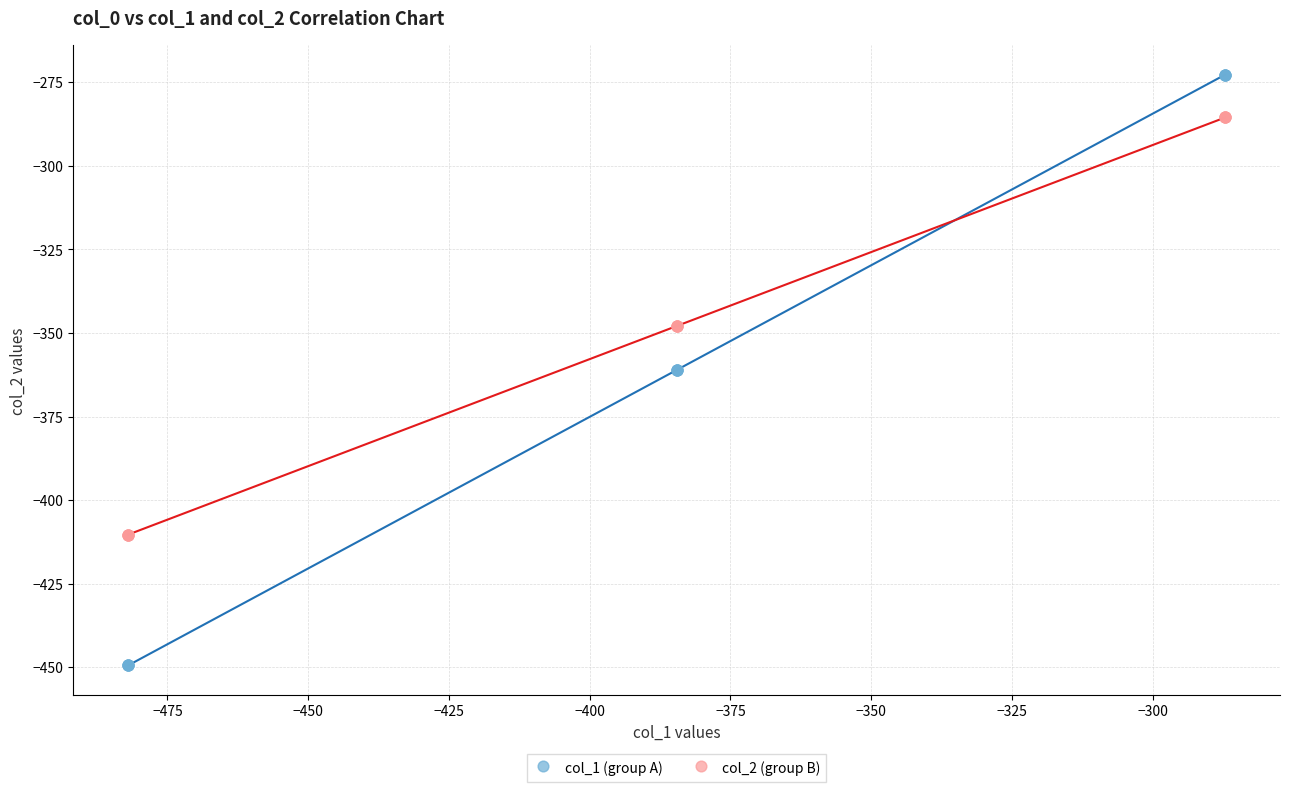

Which series reaches the maximum Y coordinate?

col_1 (group A)